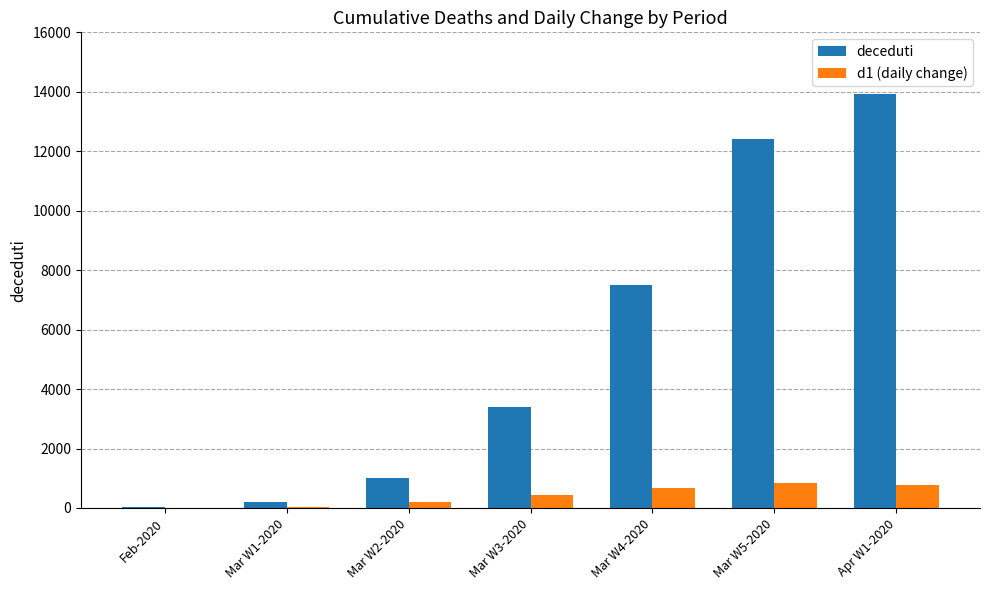

The value of deceduti at Mar W2-2020 is 1016. True or false?

True